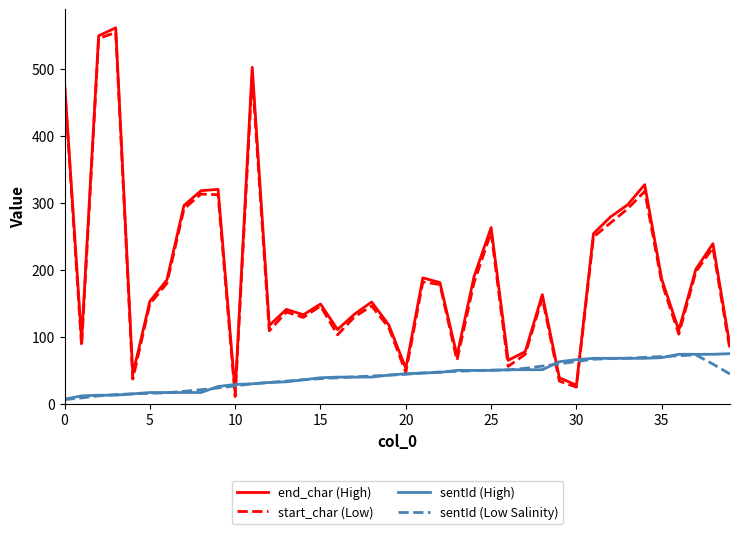

True or false: sentId (Low Salinity) and start_char (Low) intersect in this chart.

True